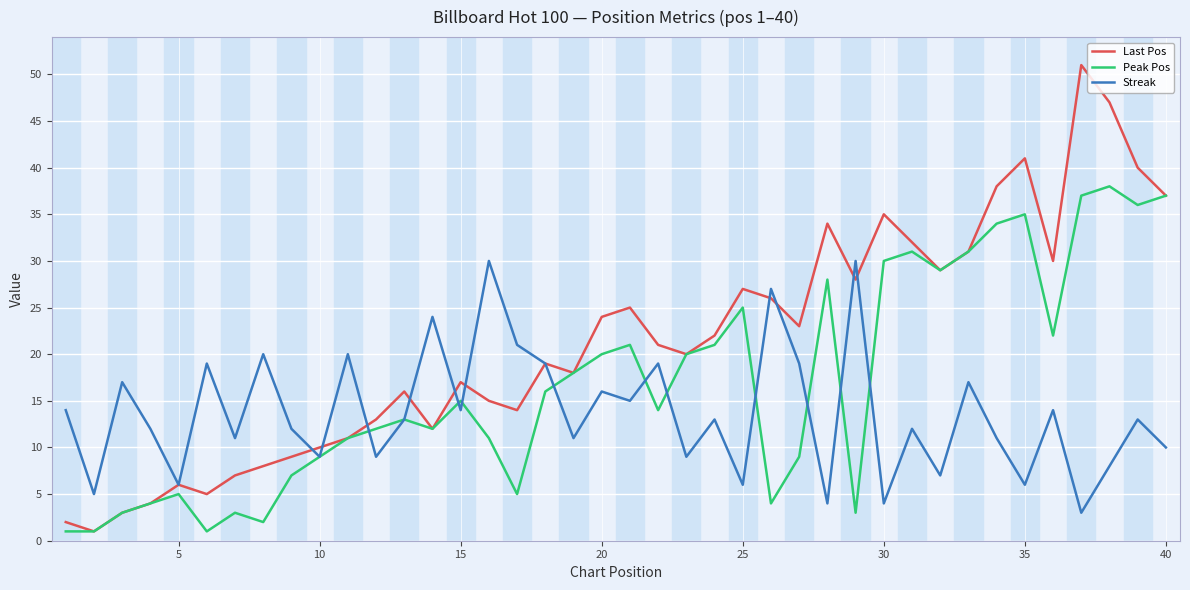

List the series in order of their overall mean, lowest first.

Streak, Peak Pos, Last Pos